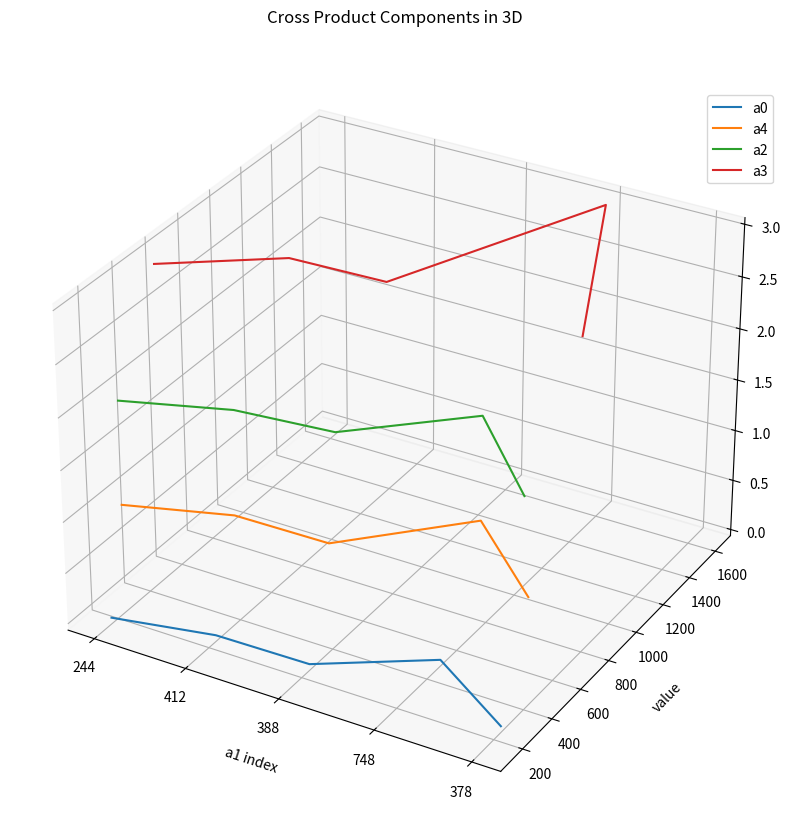

Is it true that a0 equals -0.1 at 748?

False